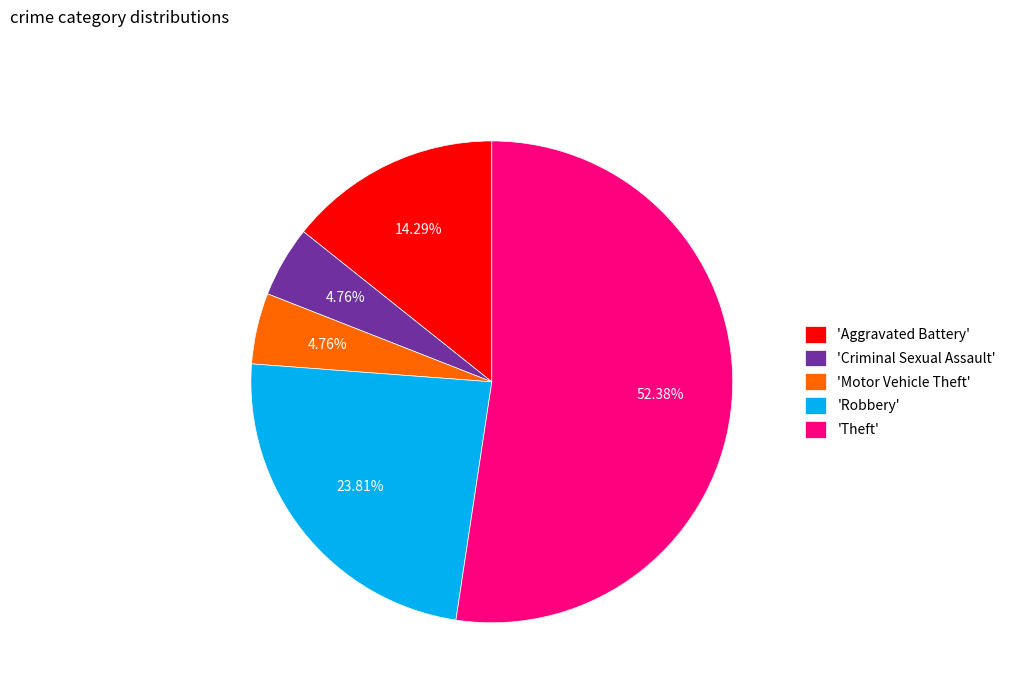

Which category accounts for the majority?

'Theft'